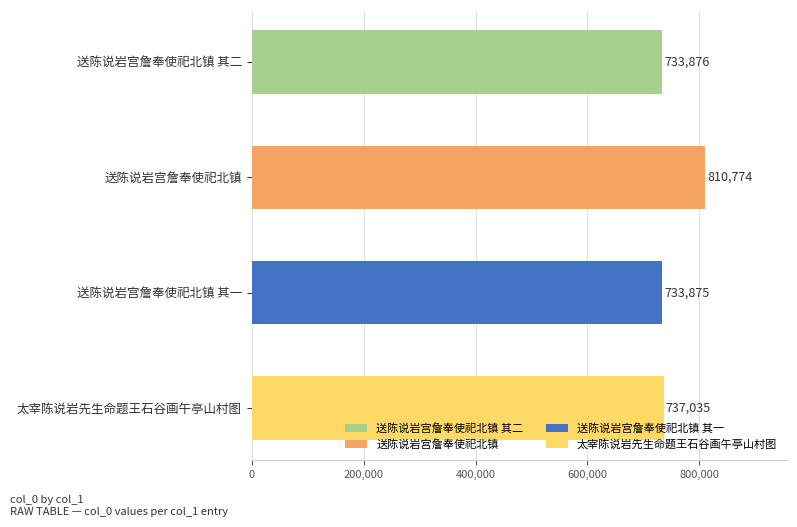

Between 送陈说岩宫詹奉使祀北镇 and 太宰陈说岩先生命题王石谷画午亭山村图, which is larger?

送陈说岩宫詹奉使祀北镇